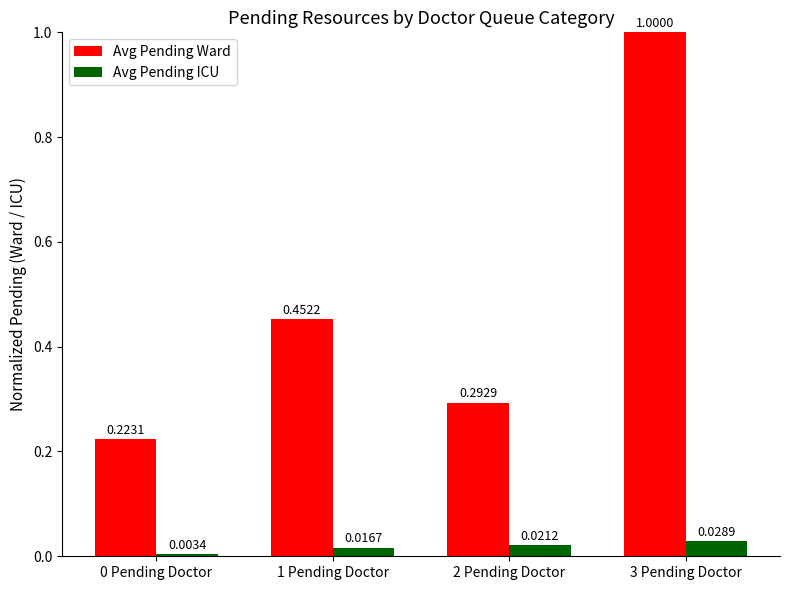

Does the chart contain any negative values?

No